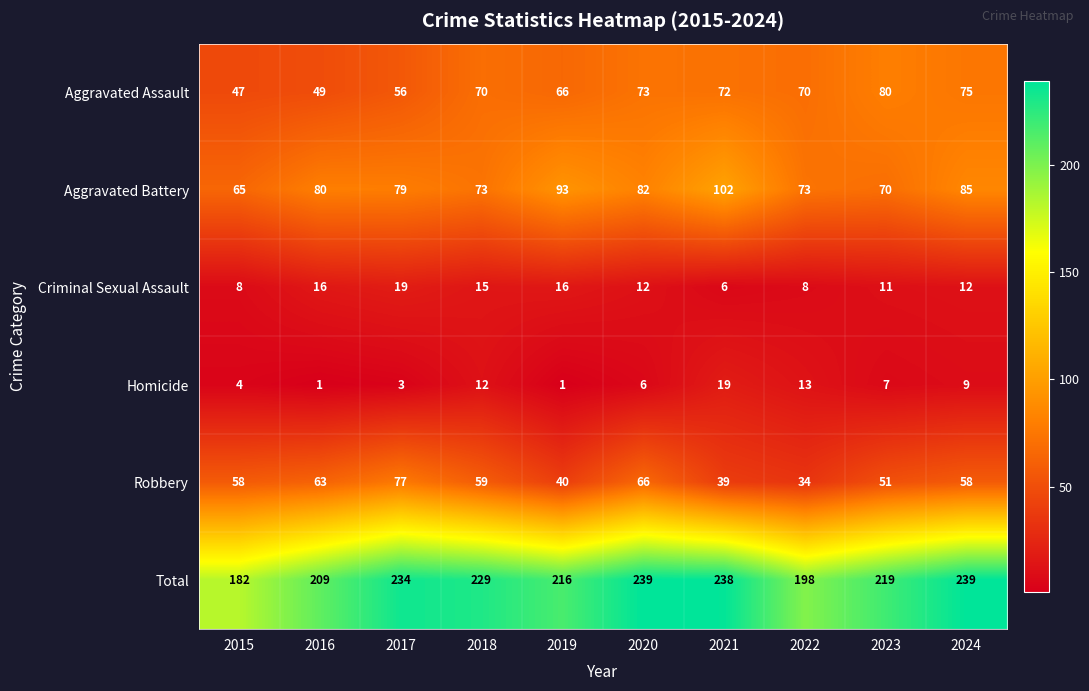

The value of Aggravated Battery at 2024 is 135. True or false?

False